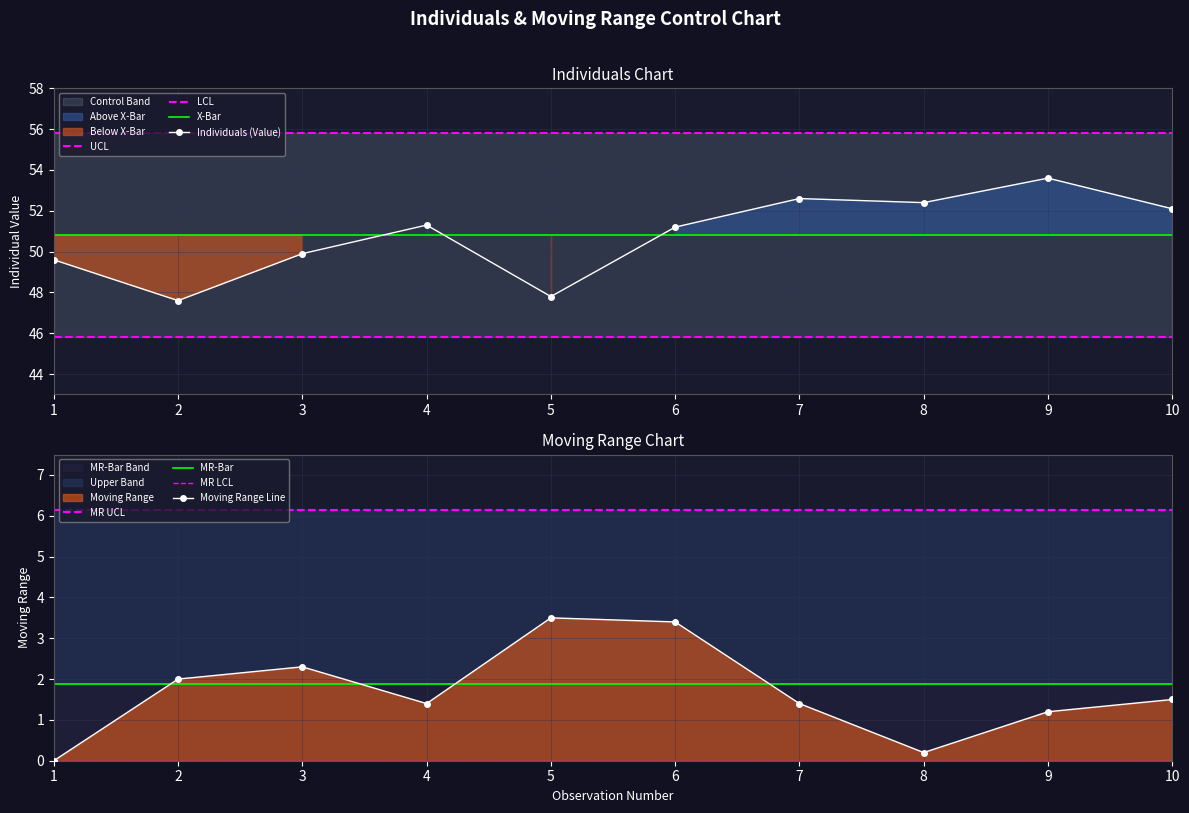

At which label does Moving Range reach its minimum?

1